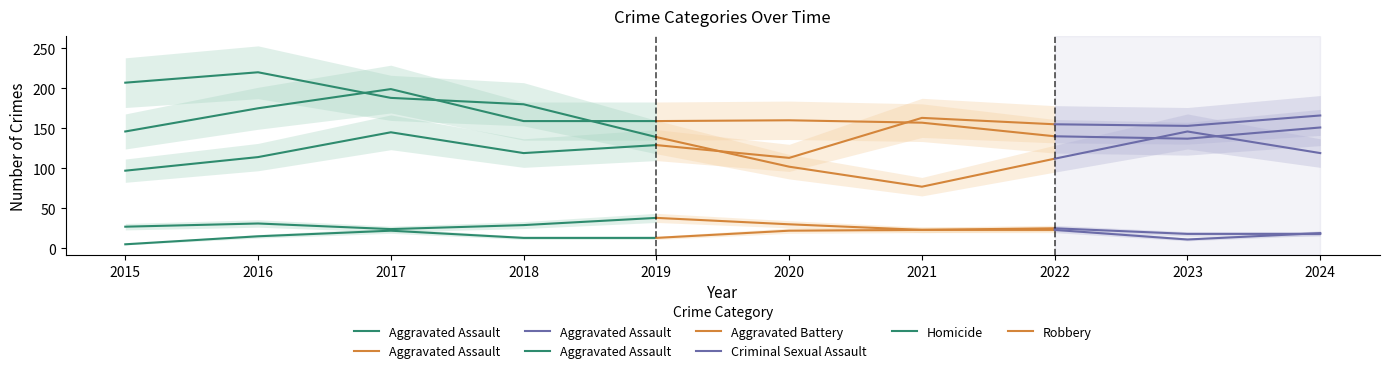

The chart shows a value of 46 at 2023. True or false?

False